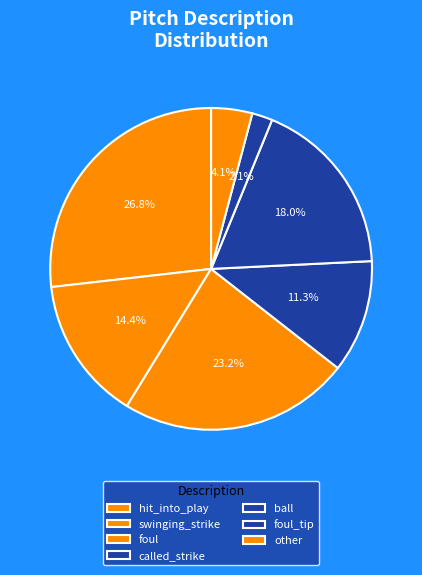

What is the largest slice in the pie chart?

hit_into_play